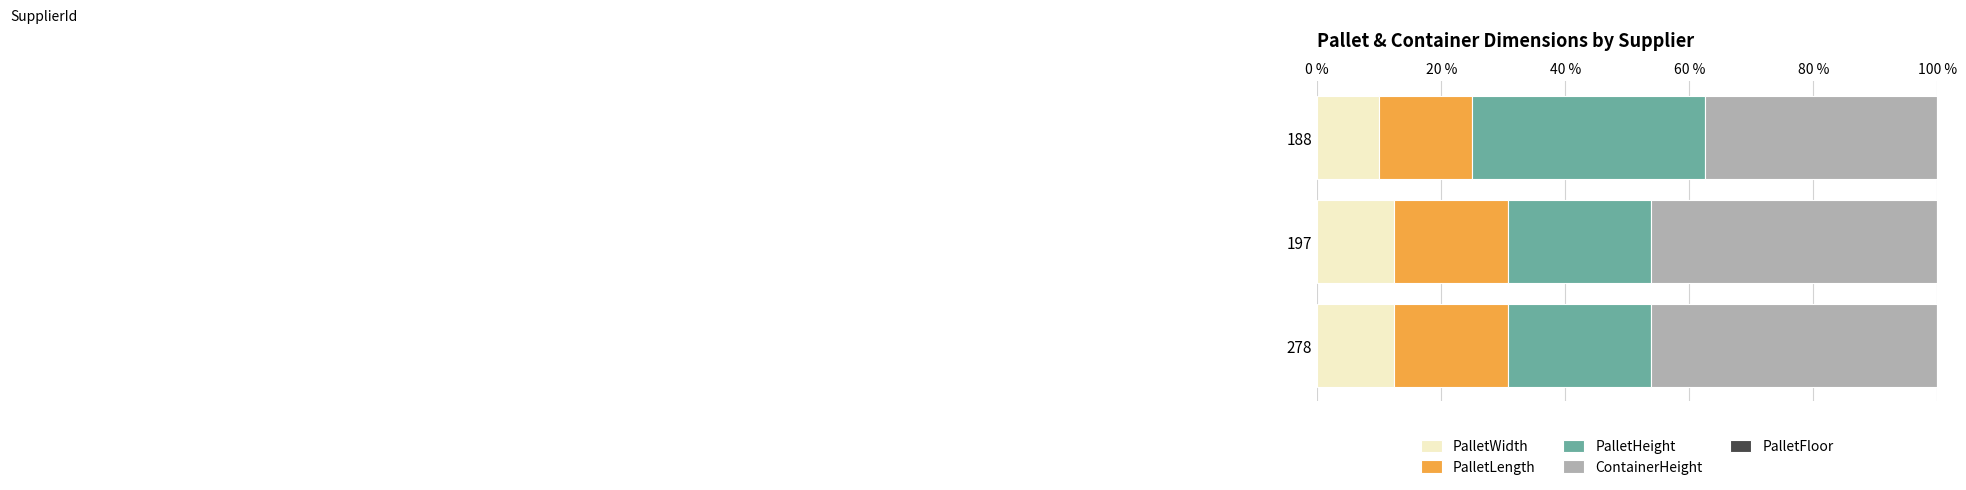

The PalletWidth series shows 12.3 at 278. True or false?

True